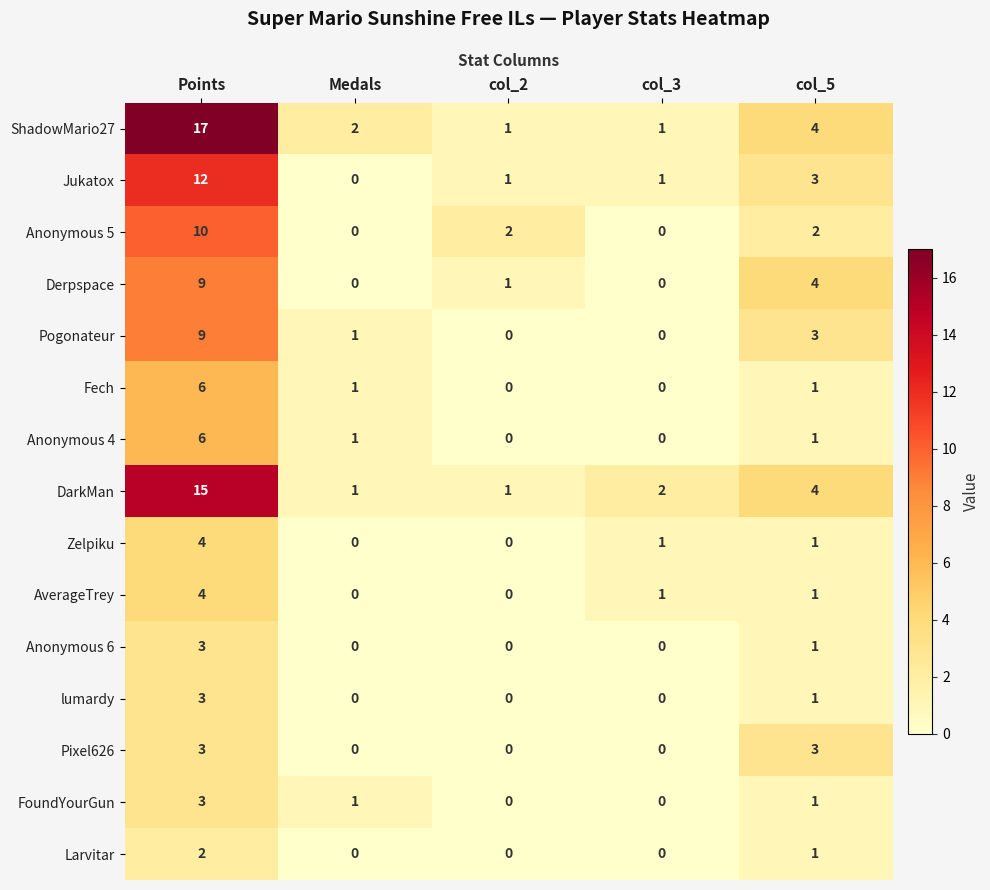

The Anonymous 4 series shows 3 at col_2. True or false?

False